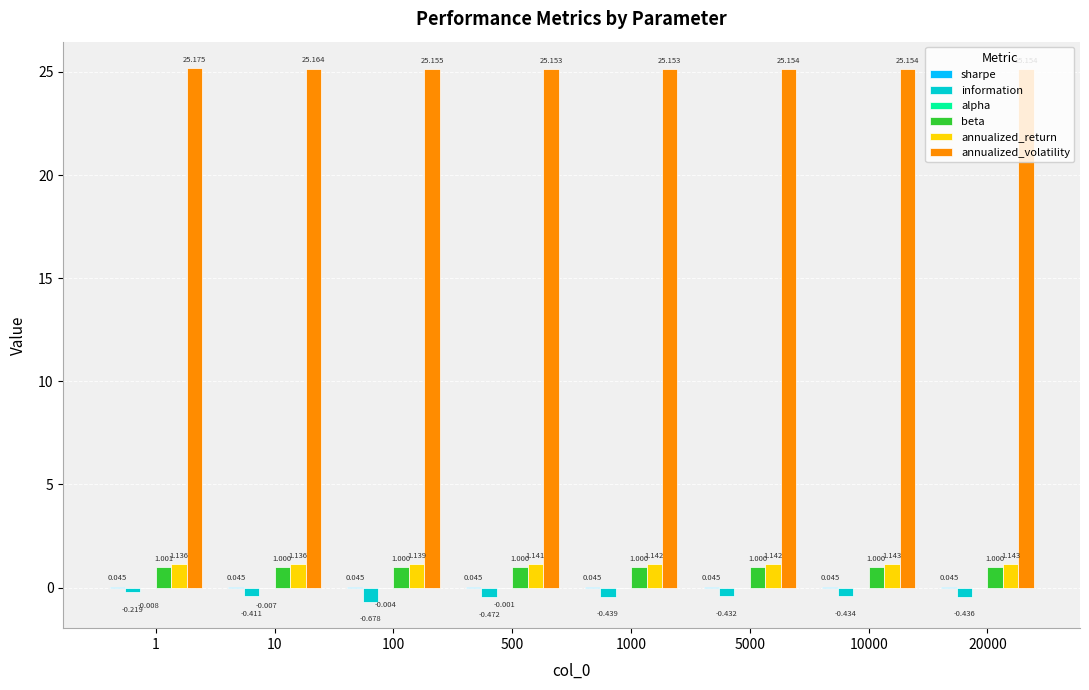

How many categories are shown in the chart?

8